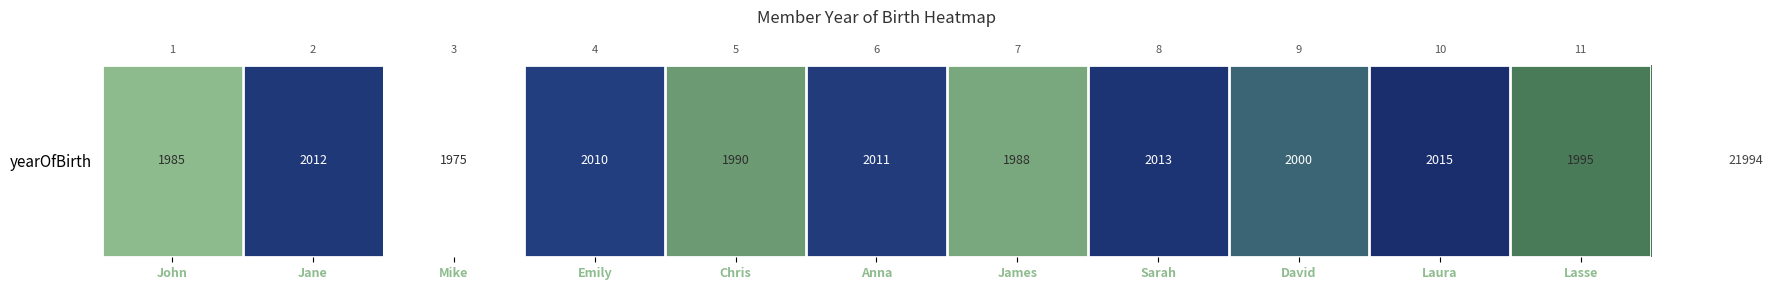

How many data points does each series have?

11